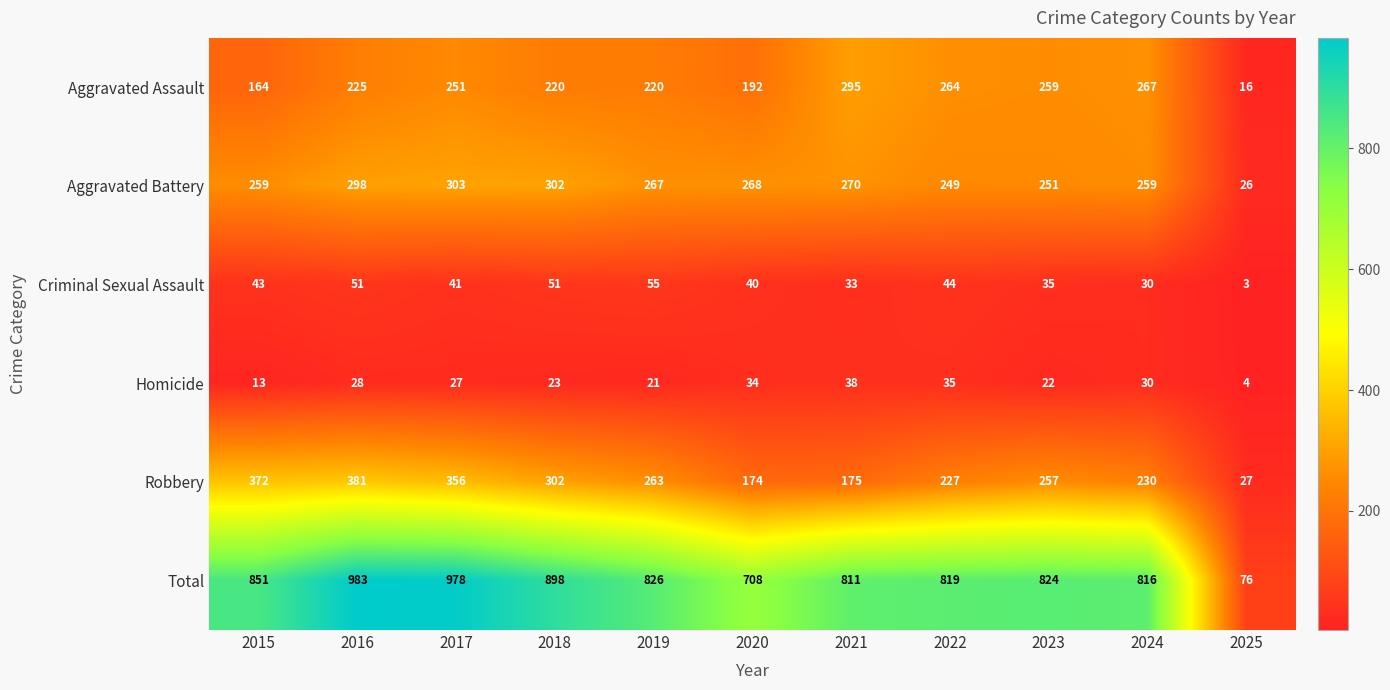

Rank the series at 2017 from lowest to highest value.

Homicide, Criminal Sexual Assault, Aggravated Assault, Aggravated Battery, Robbery, Total